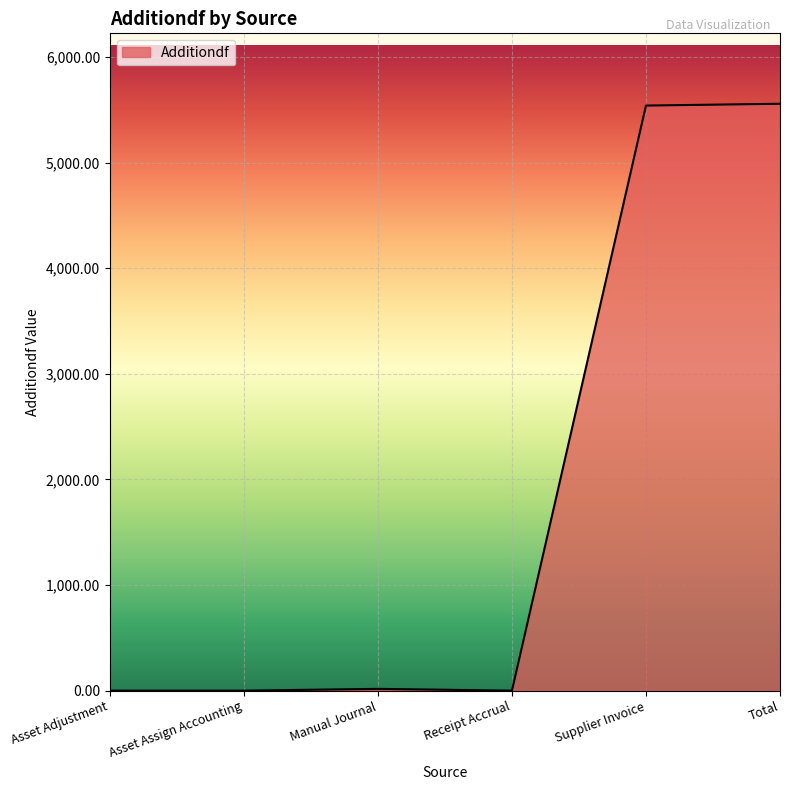

What is the maximum value shown in the chart?

5557.3